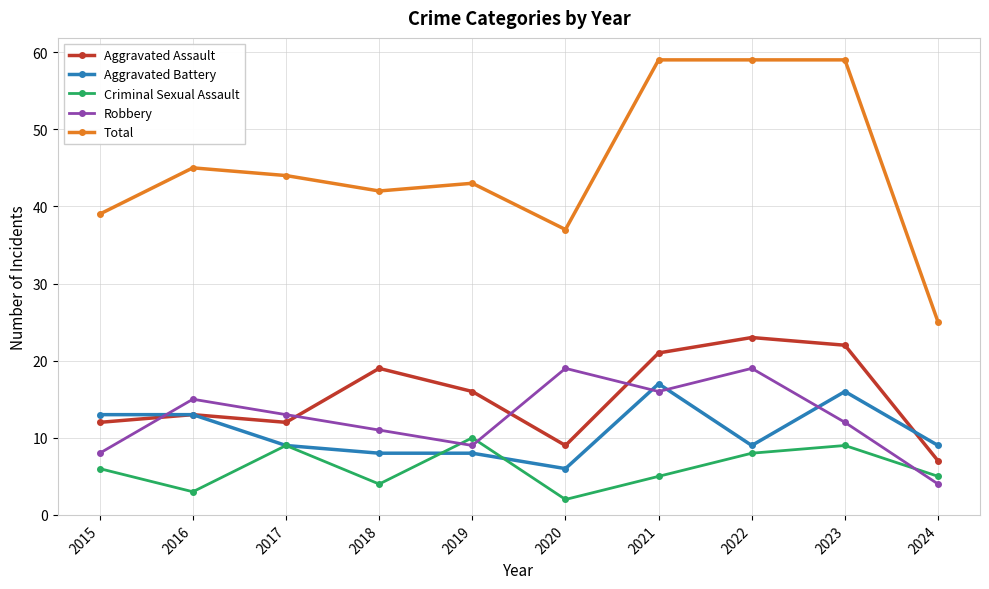

At how many categories does at least one series exceed 35?

9